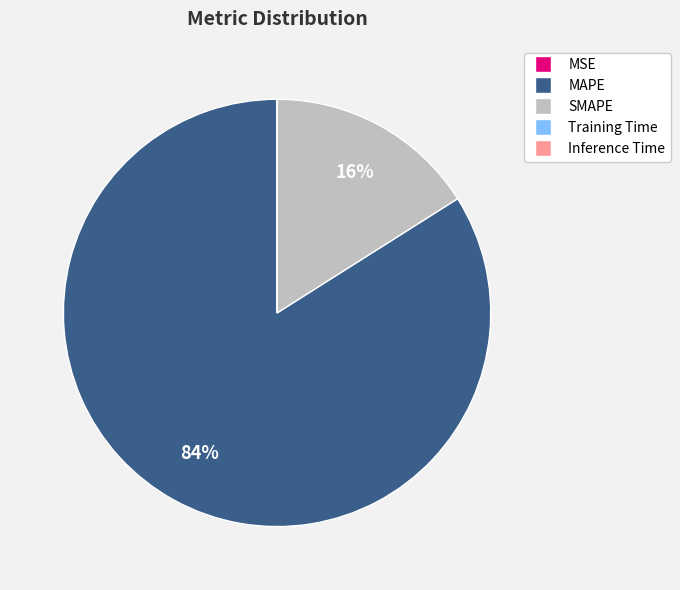

What is the largest slice in the pie chart?

MAPE